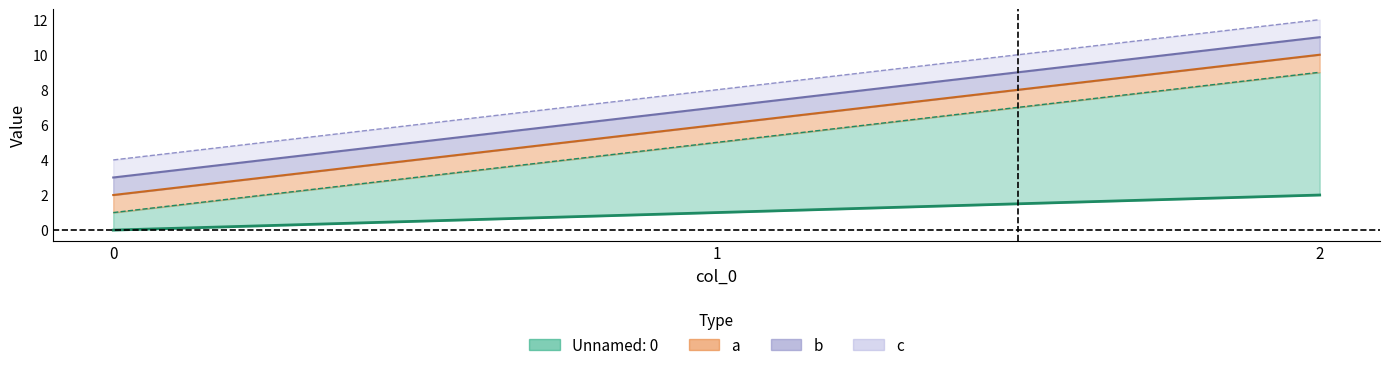

Between 1 and 2, which series saw the biggest shift?

a